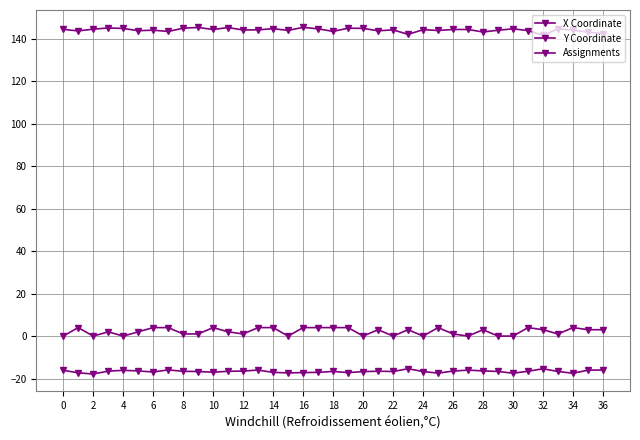

What is the label of the 4th point from the right?

33